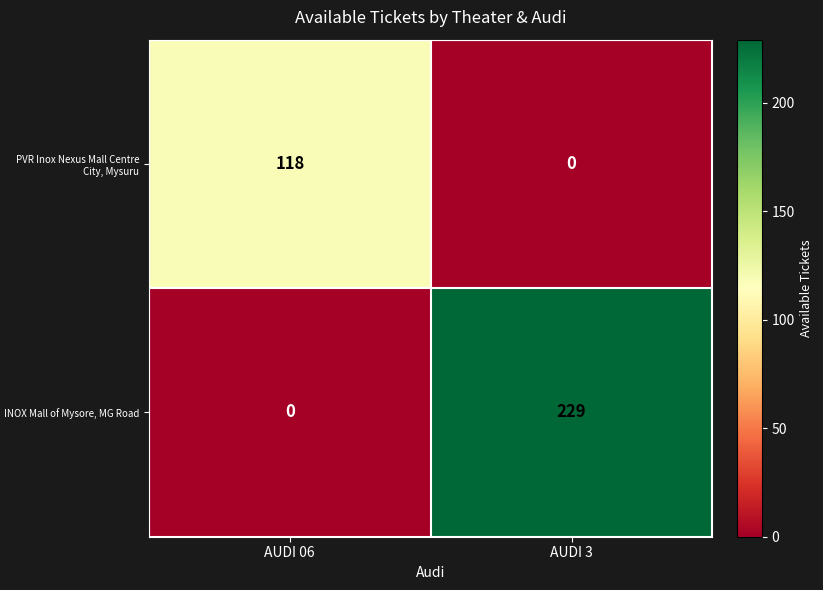

Is it true that PVR Inox Nexus Mall Centre City, Mysuru equals 193 at AUDI 06?

False